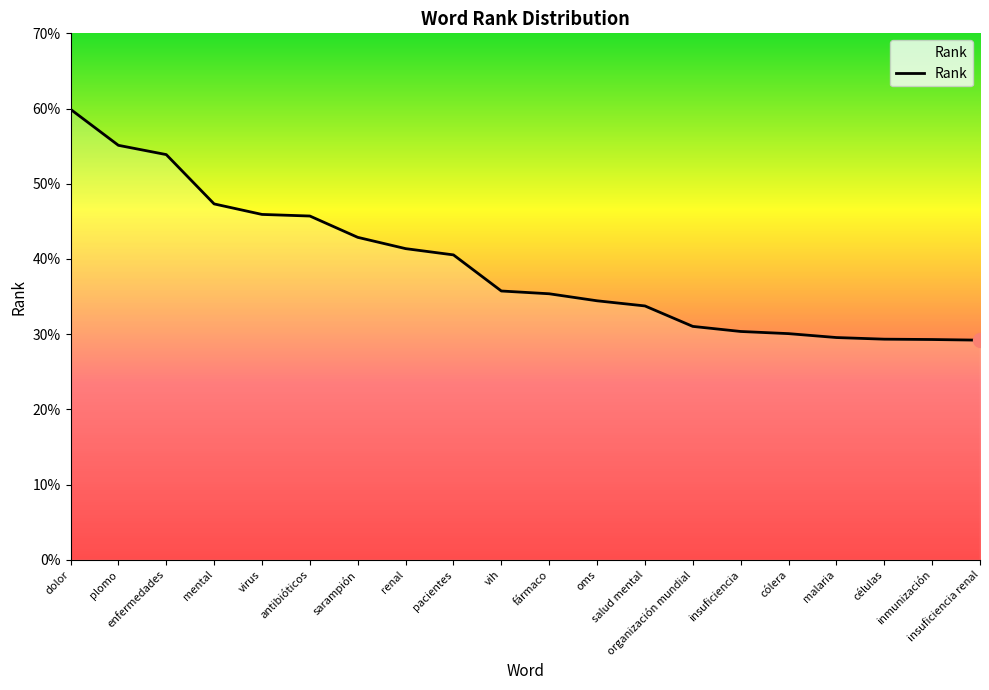

What is the maximum value shown in the chart?

0.6